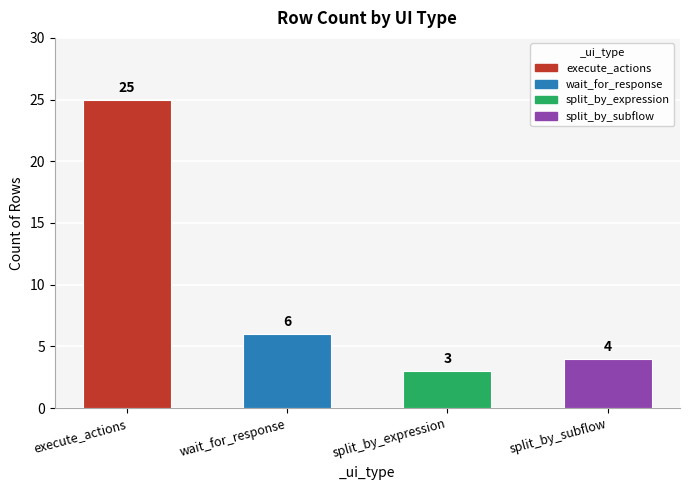

Reading left to right, extract all data points from this chart.

25	6	3	4